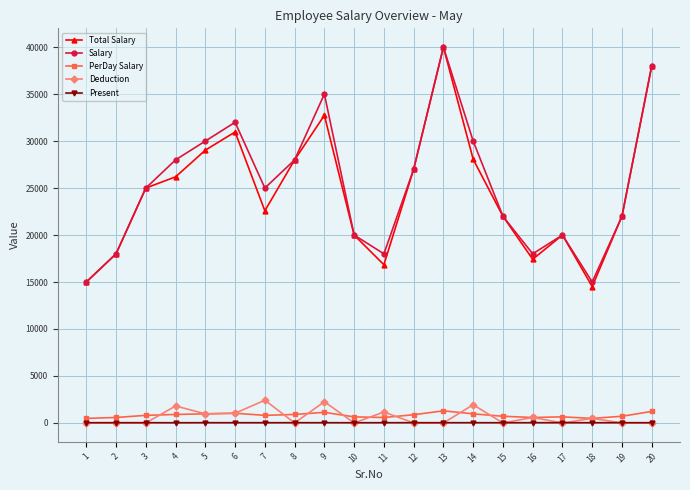

Which series changed the most between 1 and 6?

Salary